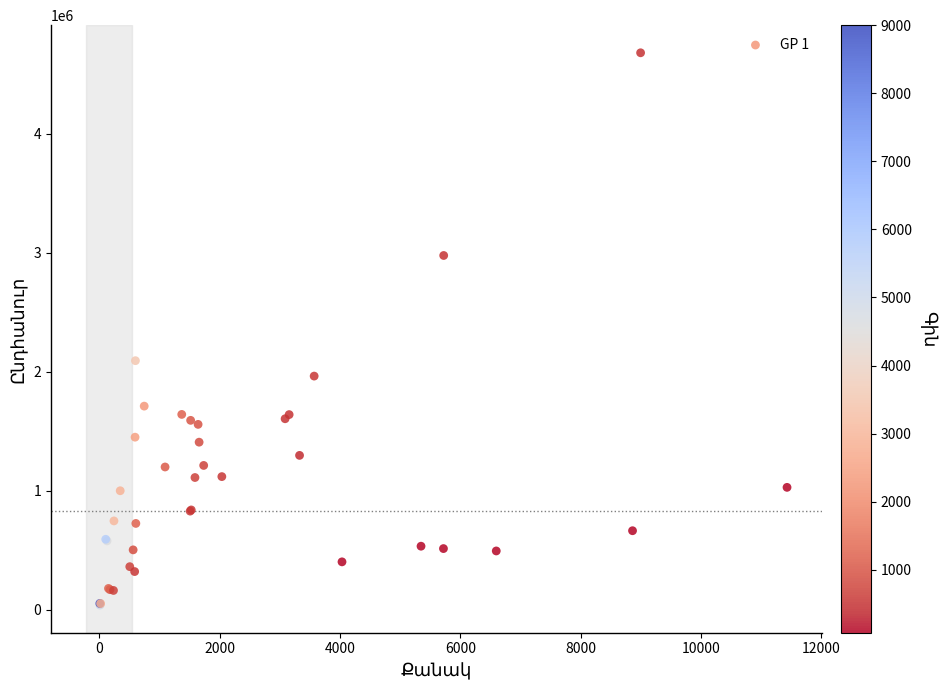

What Y value in the scatter plot is closest to 2359480?

2093000